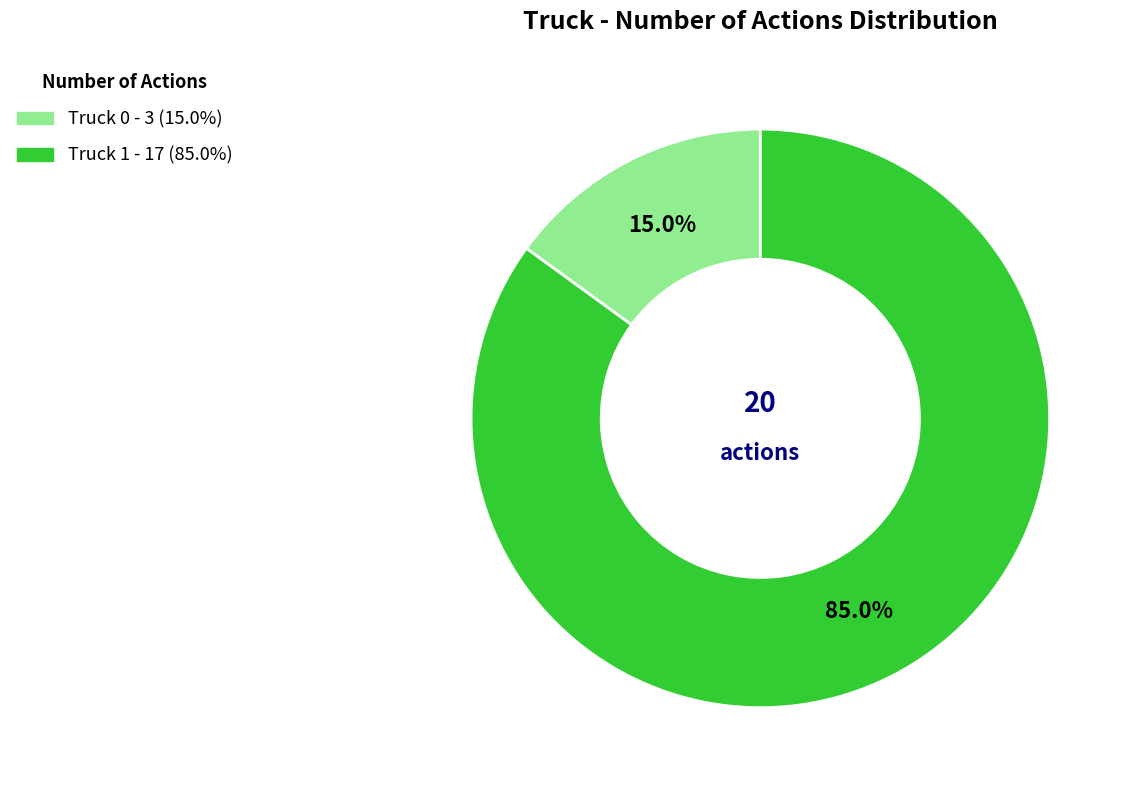

Does any single category account for the majority?

Yes